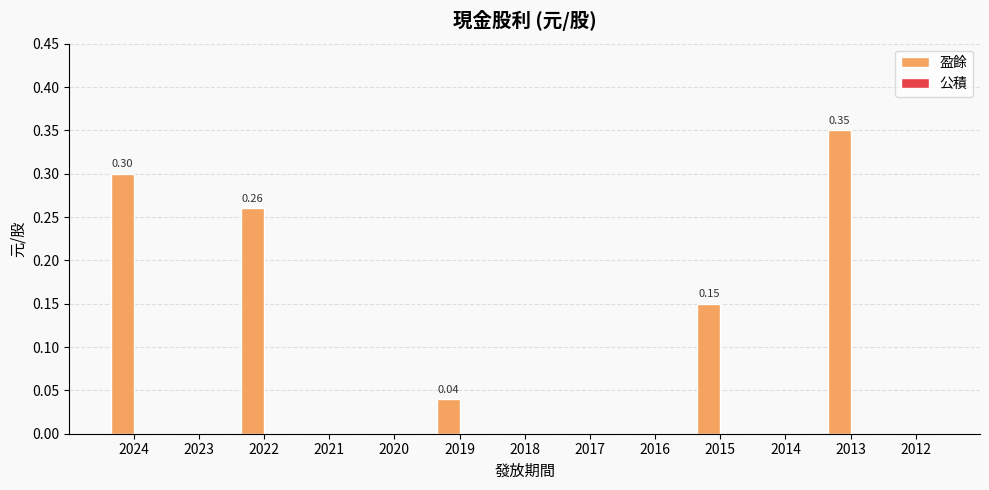

Which has a higher value, 2023 or 2022?

2022